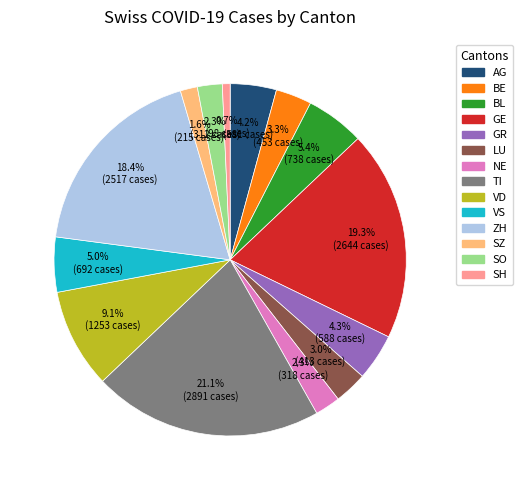

What percentage is NOT represented by ZH?

81.6%